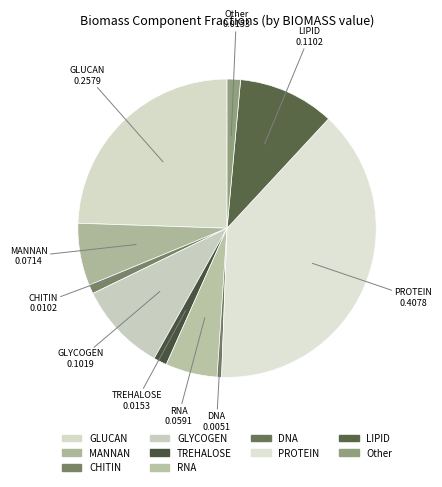

Count the number of slices in the pie.

10